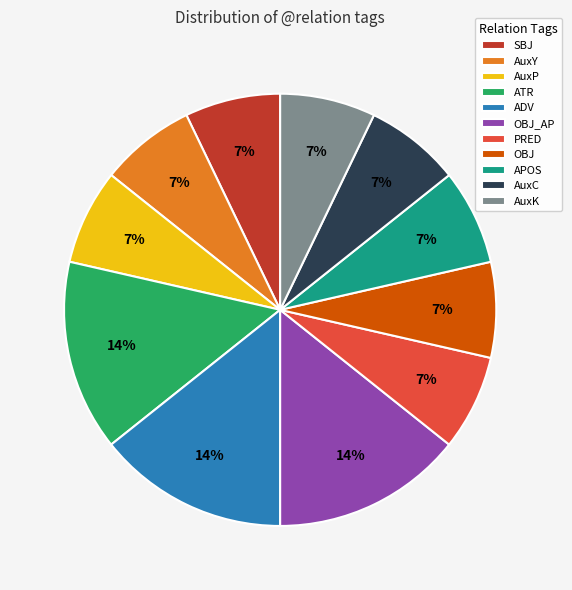

True or false: AuxP accounts for 1% of the total.

False